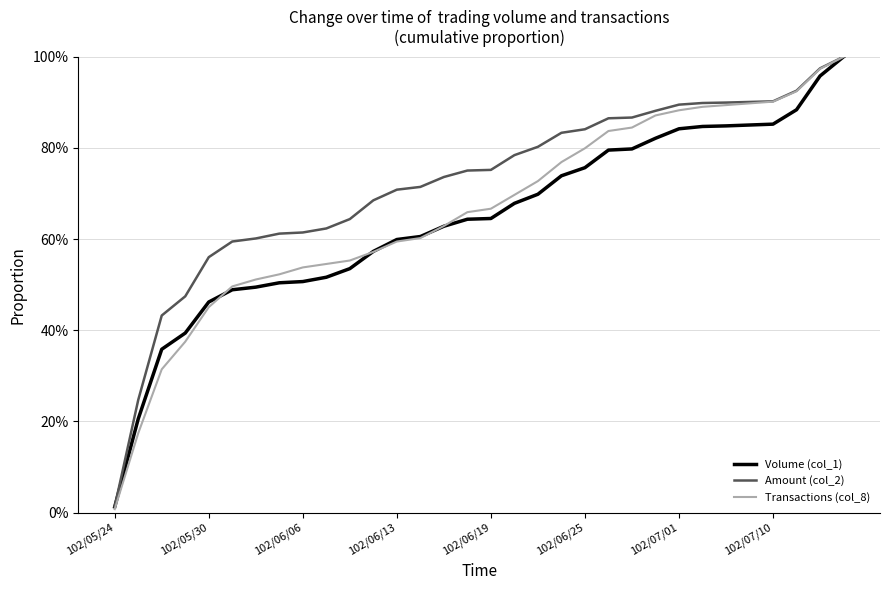

What is the maximum value for Volume (col_1)?

100.0